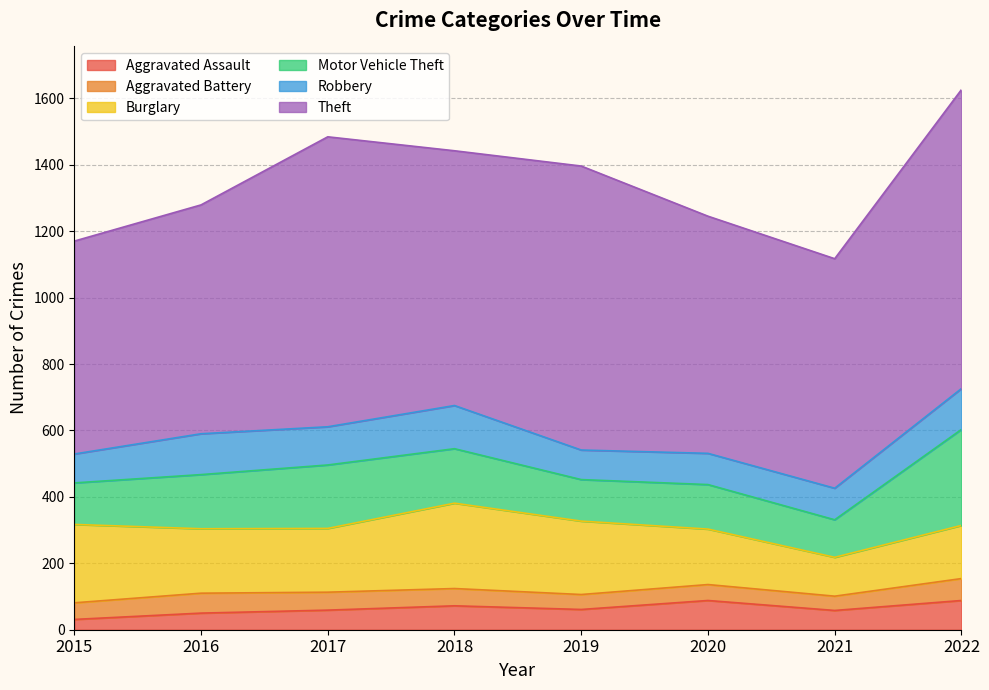

Does the chart display data point markers on the line(s)?

No